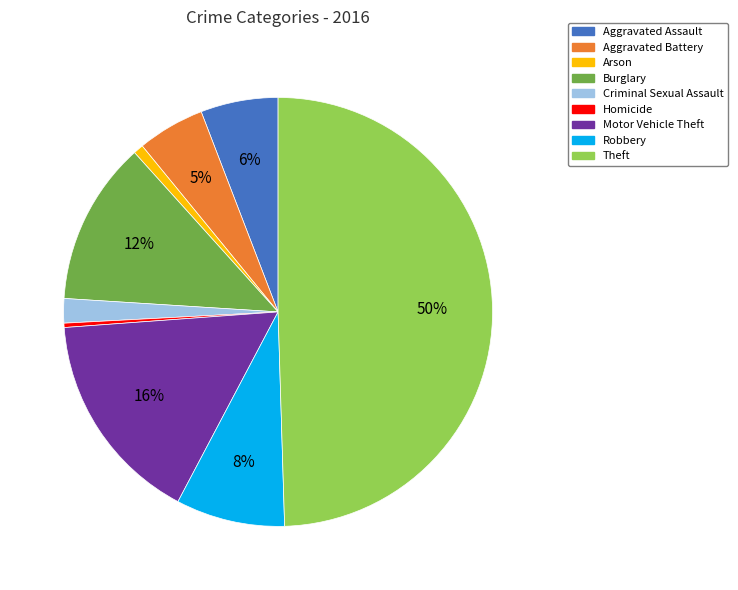

What percentage is the Burglary slice, to the nearest percent?

12%